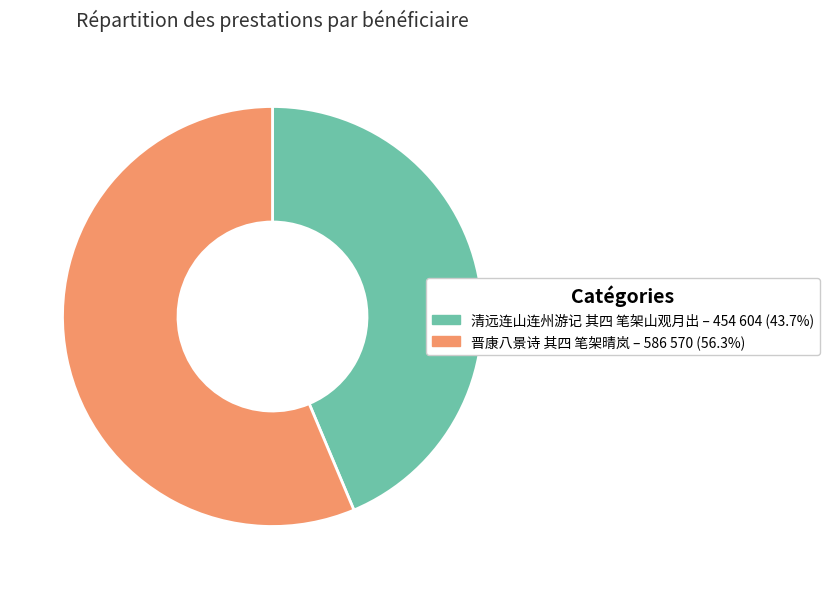

Which category has the smallest portion of the pie?

清远连山连州游记 其四 笔架山观月出